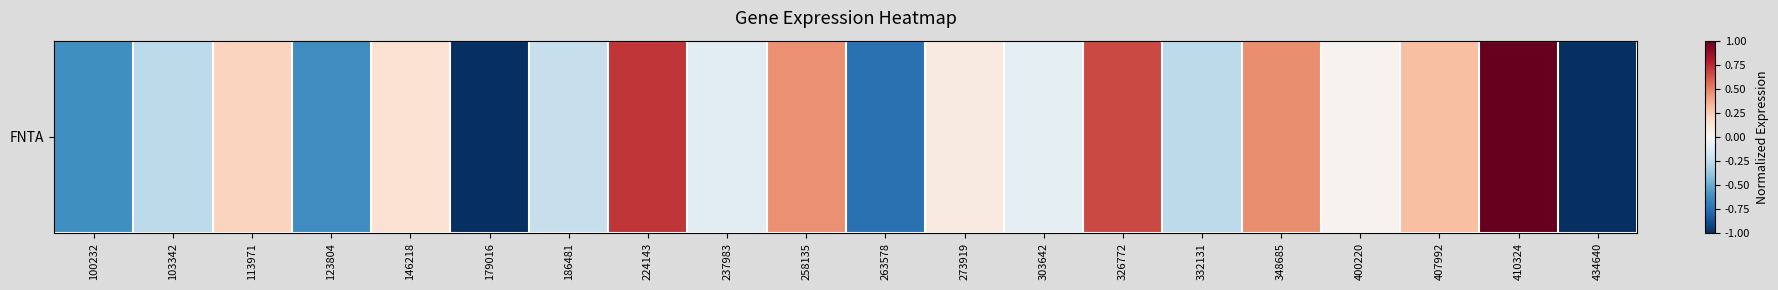

Rank the categories by value from lowest to highest.

179016, 434640, 263578, 123804, 100232, 103342, 332131, 186481, 237983, 303642, 400220, 273919, 146218, 113971, 407992, 258135, 348685, 326772, 224143, 410324